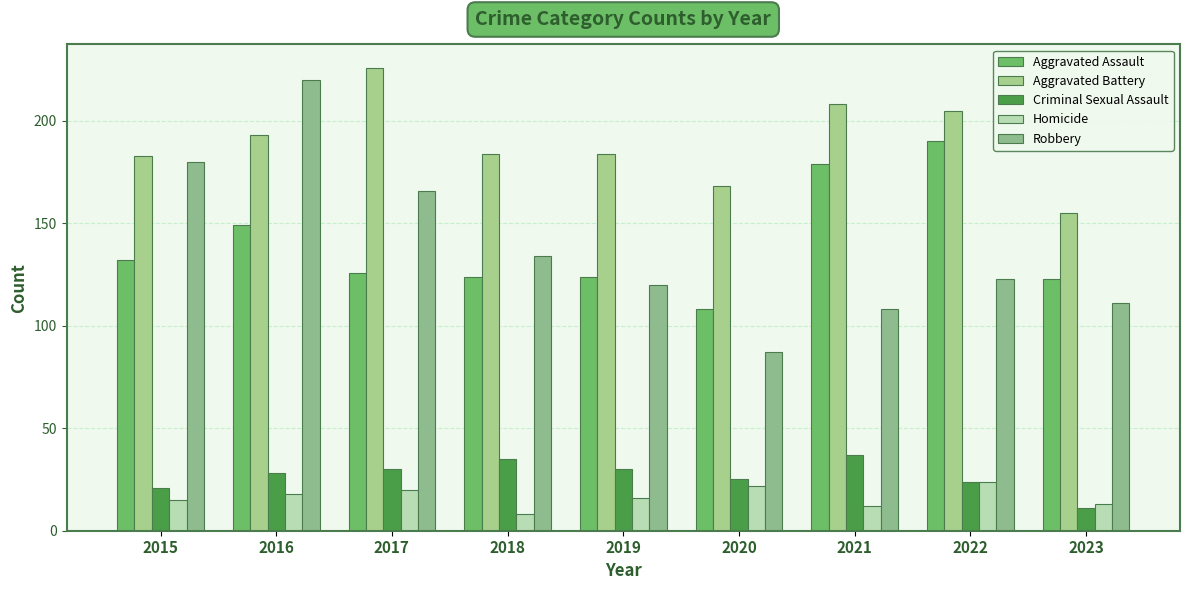

Which series has the largest total across all categories?

Aggravated Battery